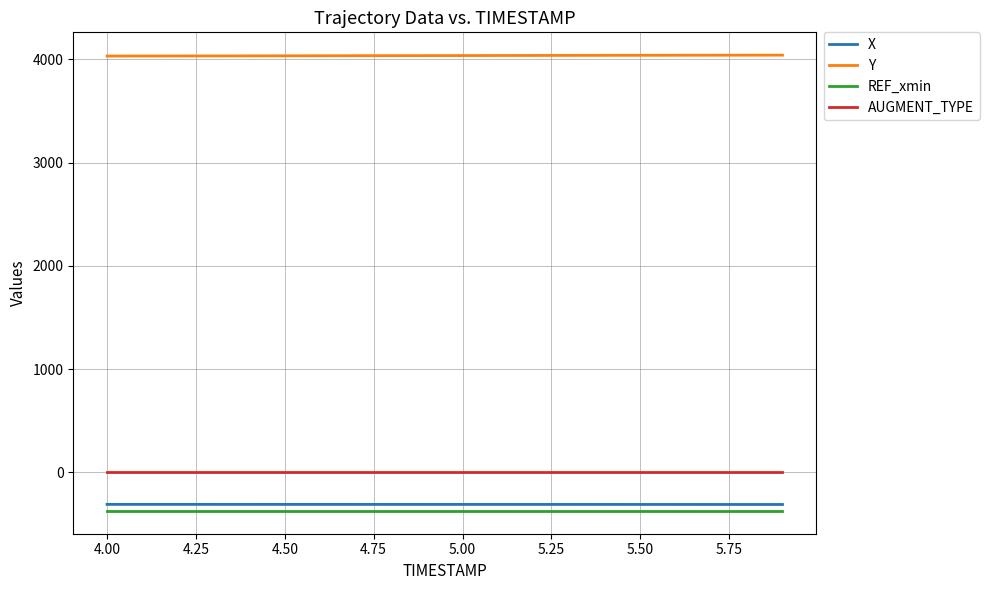

Does the chart display data point markers on the line(s)?

No